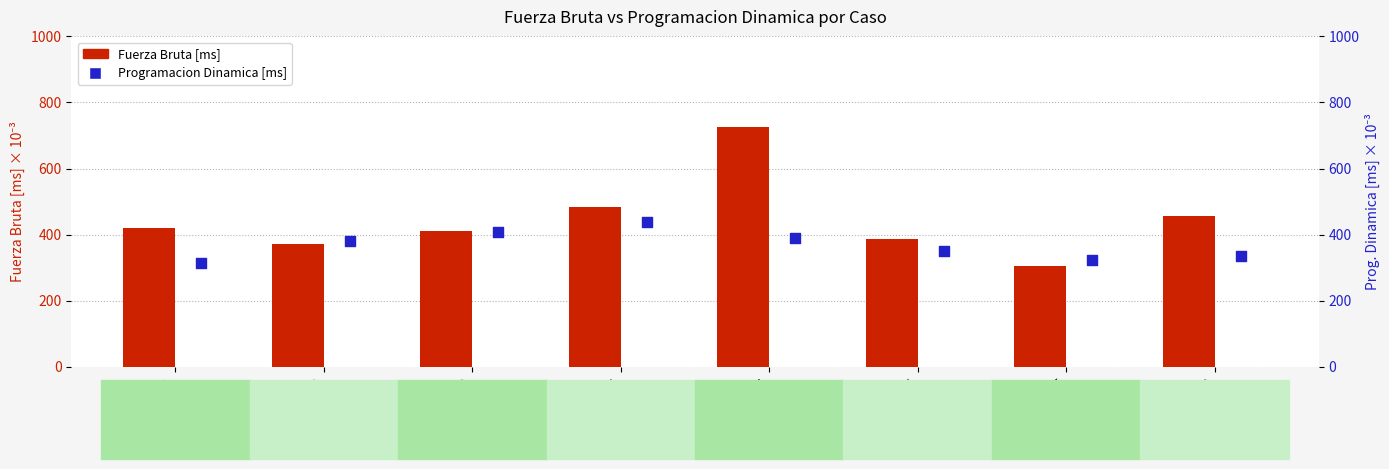

Which series reaches the maximum Y coordinate?

Fuerza Bruta [ms]